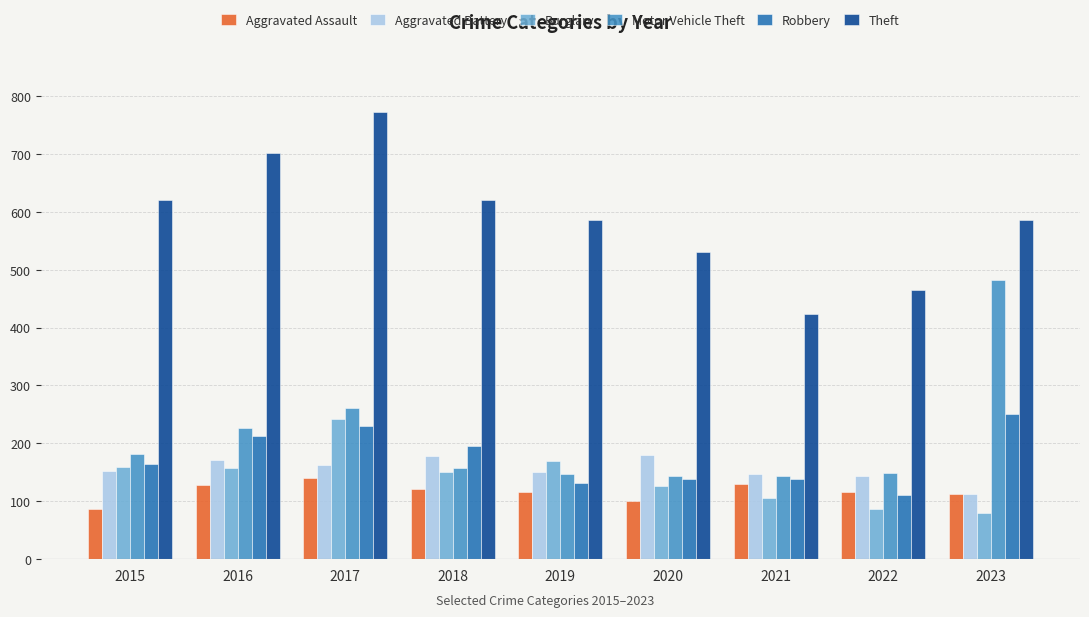

What is the maximum value for Aggravated Assault?

141